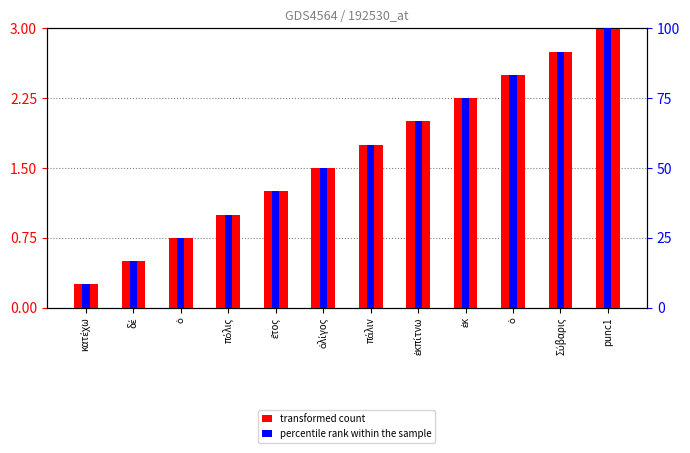

What is the highest value of the percentile rank within the sample series?

100.0